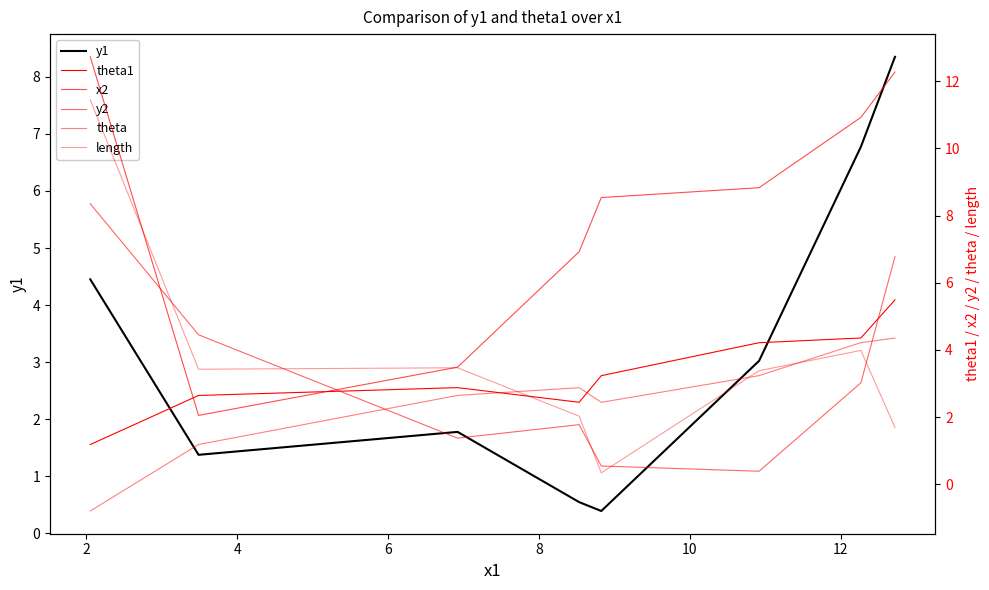

Which series has the largest total across all categories?

x2